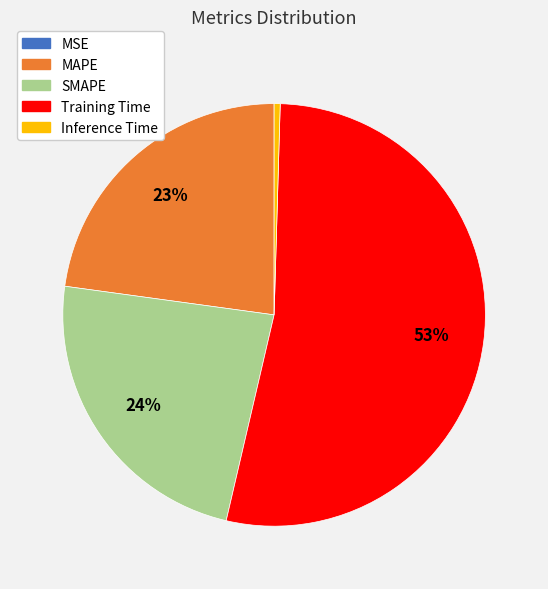

To the nearest percent, what is the average slice percentage?

20%